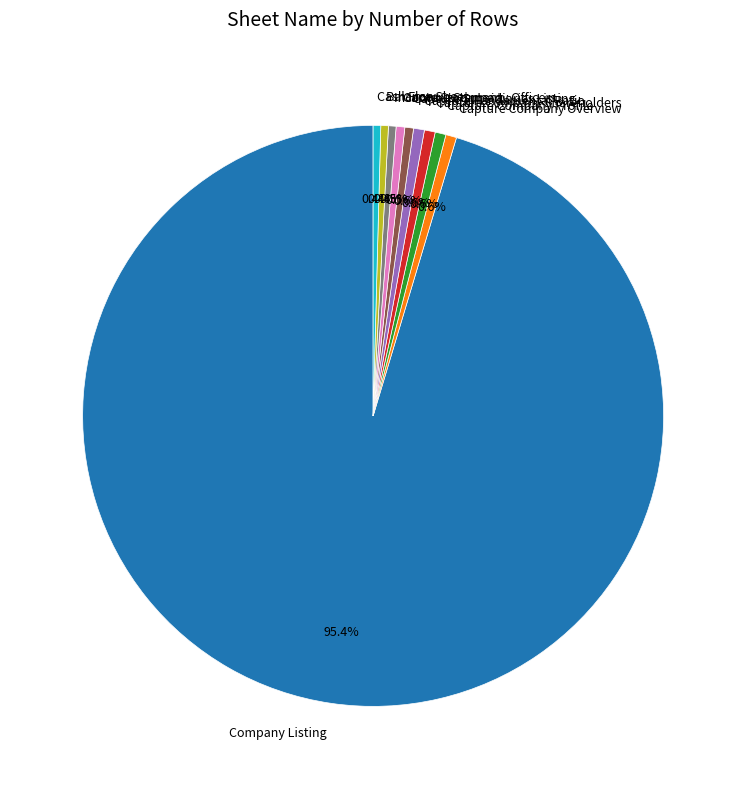

Which category has the biggest portion of the pie?

Company Listing